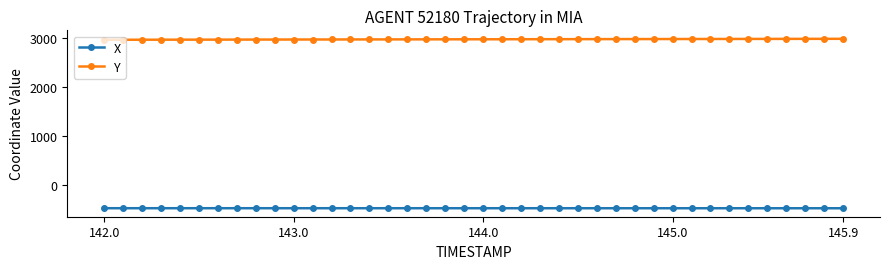

What is the maximum value shown in the chart?

2977.9